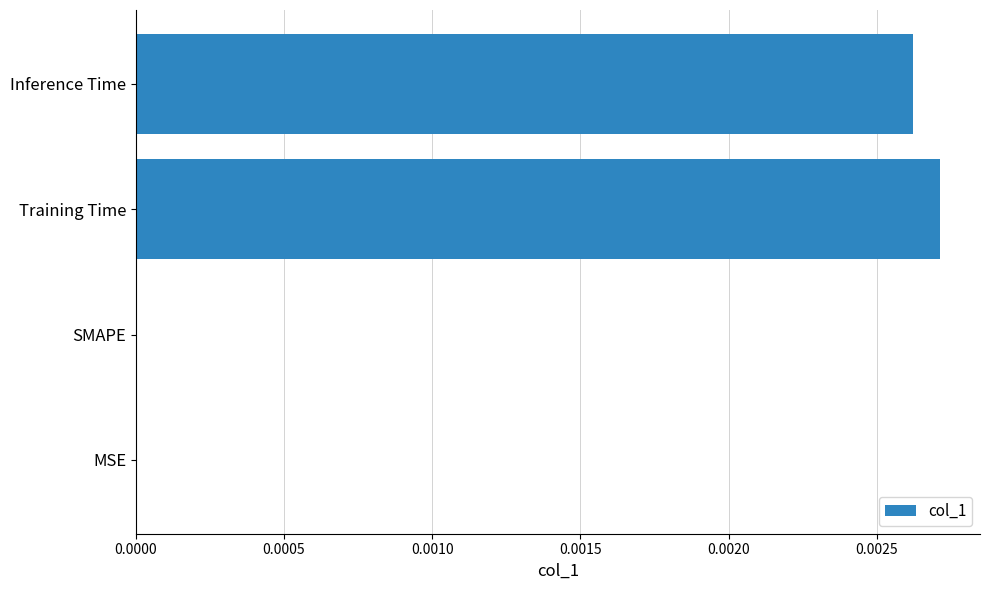

Which category has the highest value across all series?

Training Time